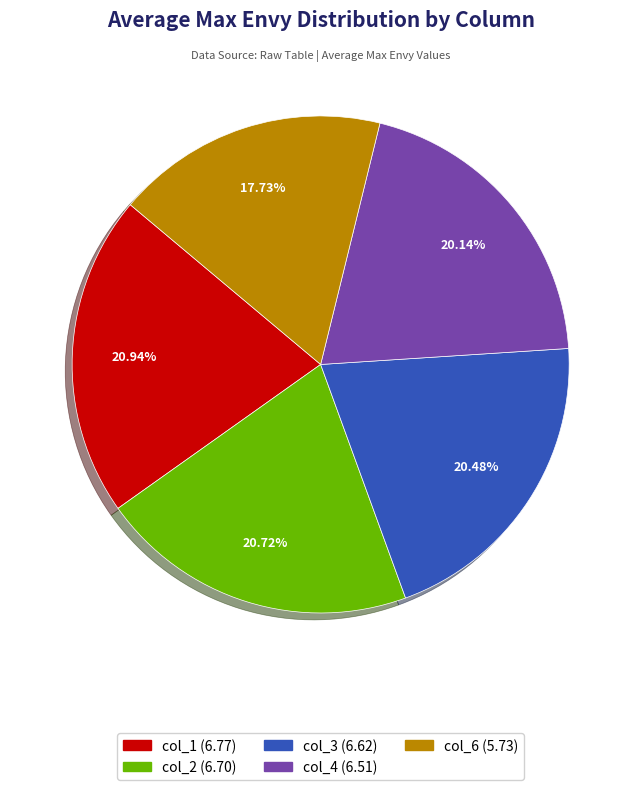

What percentage is the col_6 slice, to the nearest percent?

18%